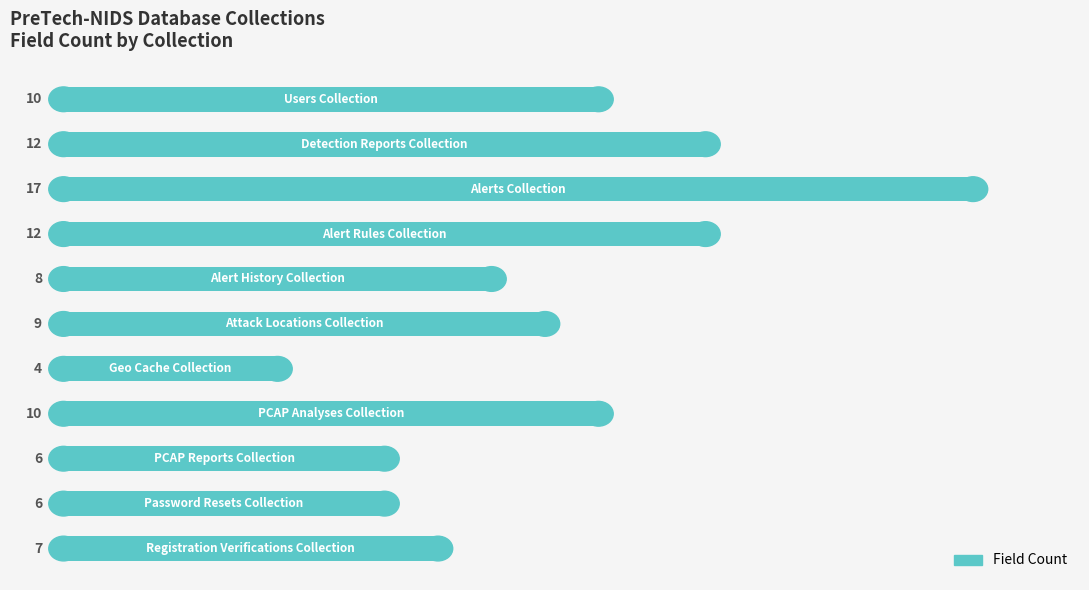

What is the minimum value shown in the chart?

4